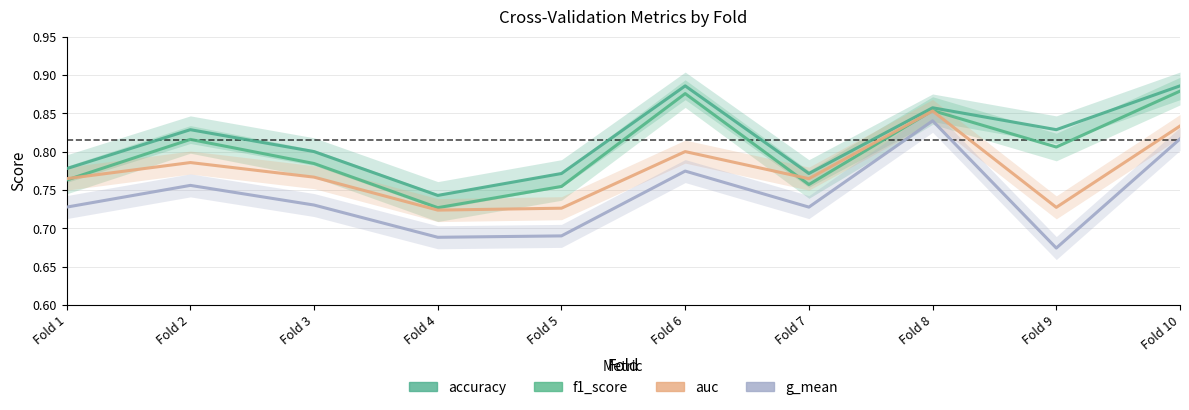

Between Fold 4 and Fold 10, which series saw the biggest shift?

f1_score